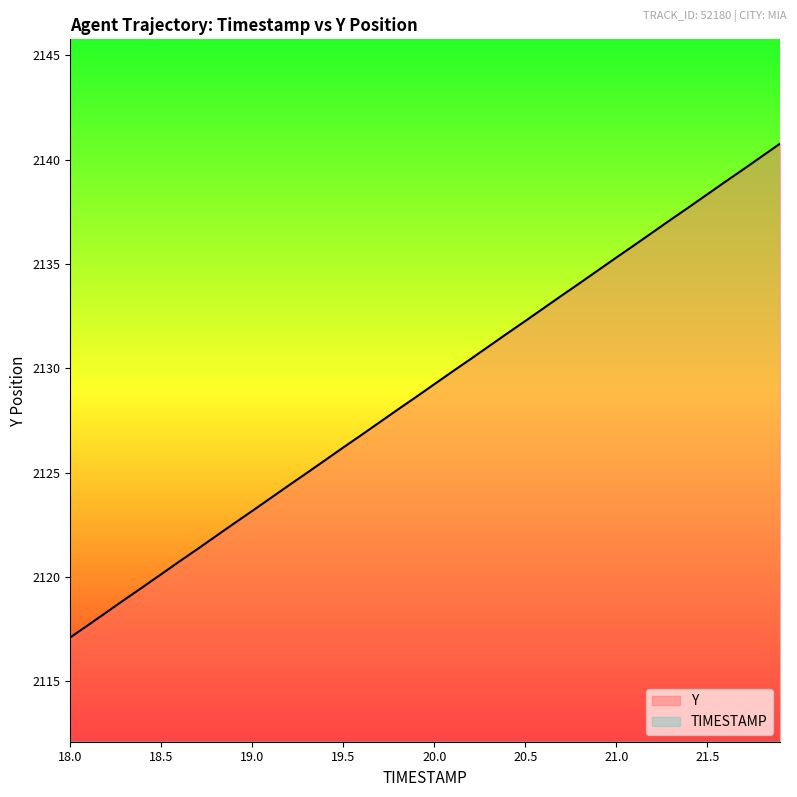

Is the value of Y at 21.8 greater than the value of TIMESTAMP at 21.0?

Yes